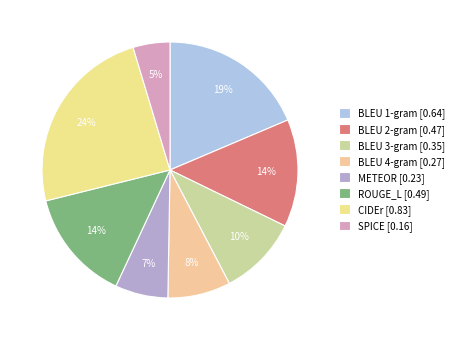

Rank the categories by value from lowest to highest.

SPICE, METEOR, BLEU 4-gram, BLEU 3-gram, BLEU 2-gram, ROUGE_L, BLEU 1-gram, CIDEr